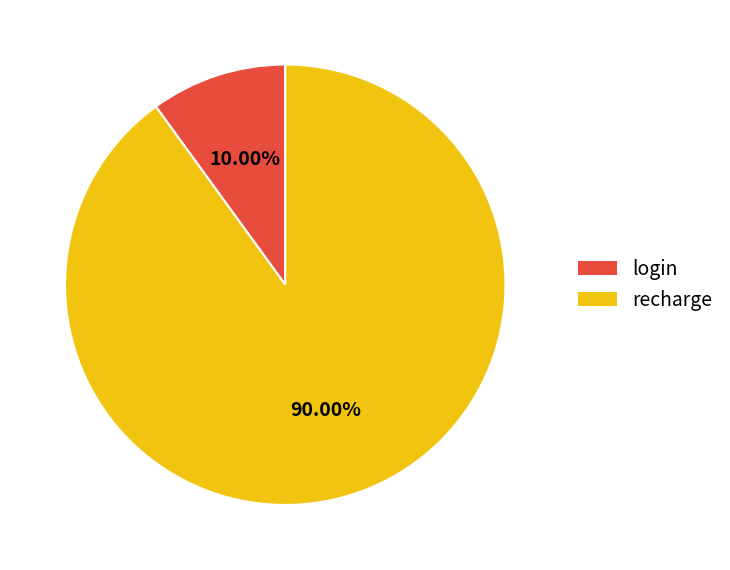

Which category has the biggest portion of the pie?

recharge